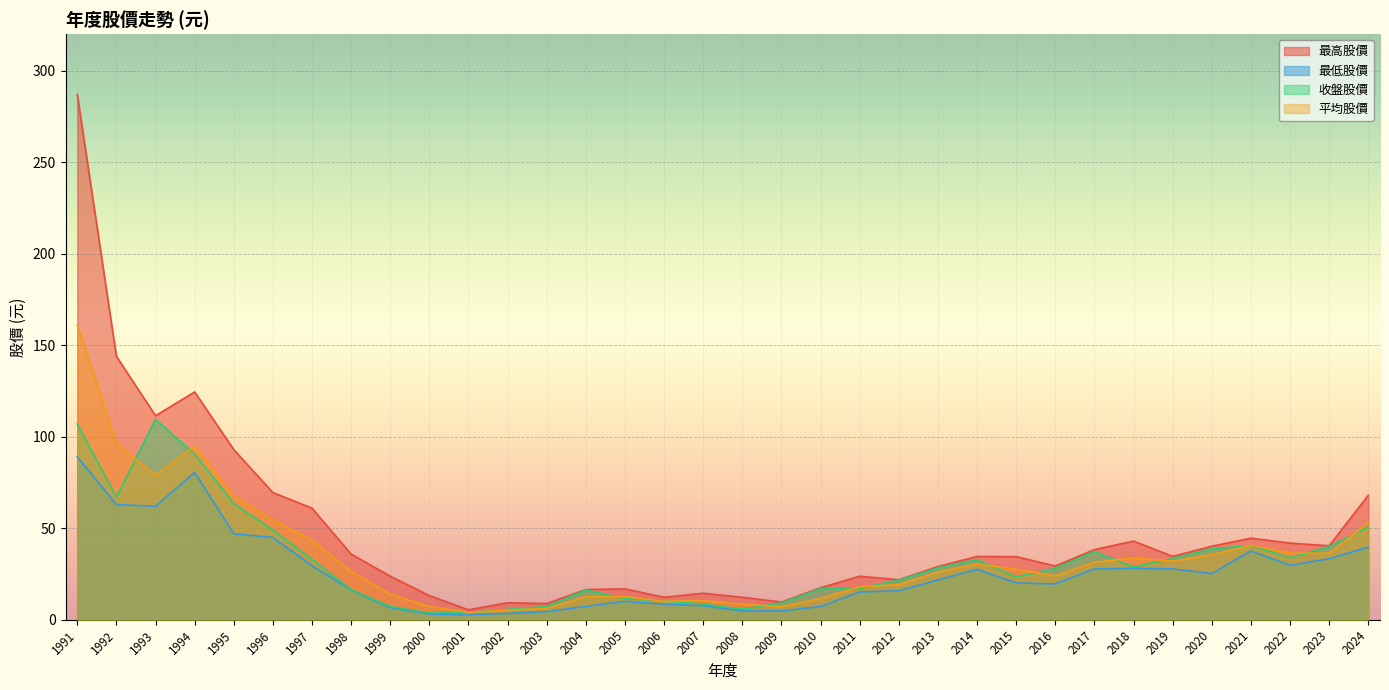

How many times do 收盤股價 and 平均股價 cross each other?

16